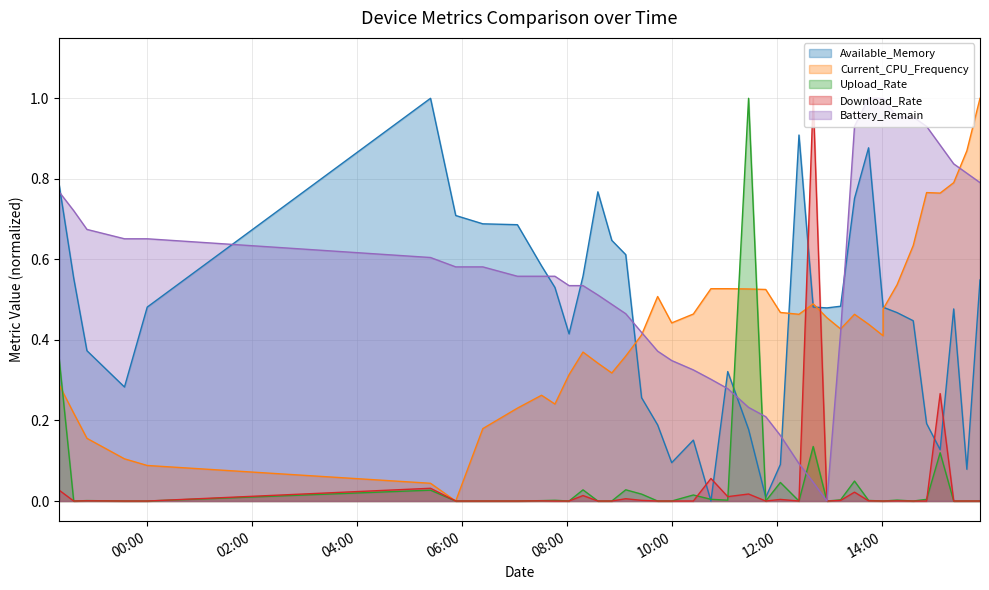

Which series has the largest range (max minus min)?

Available_Memory